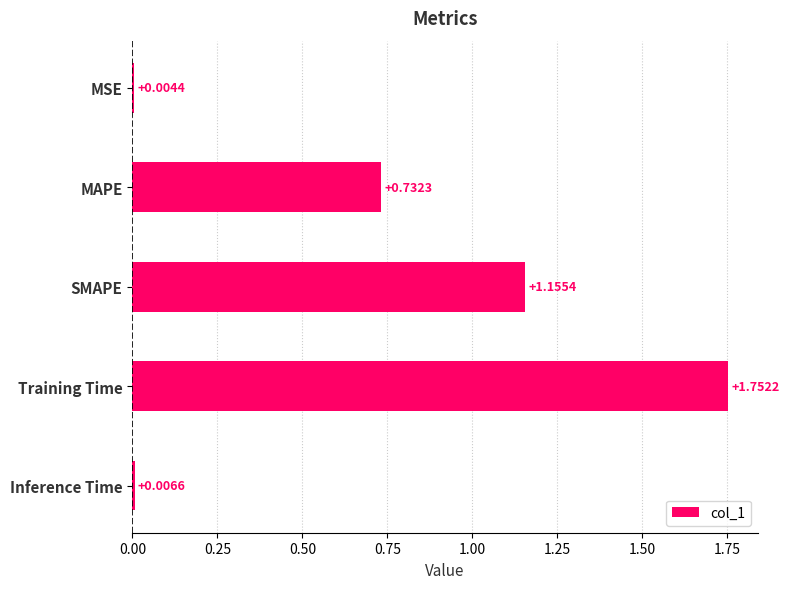

Which category has the highest value across all series?

Training Time